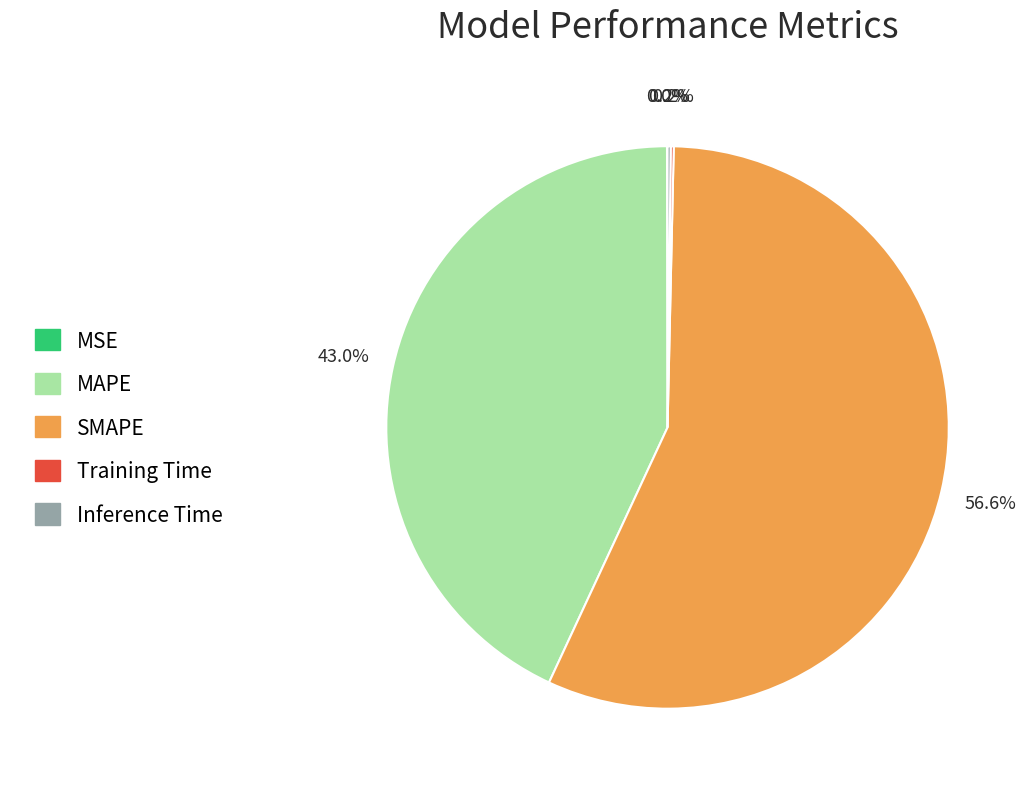

Is it true that SMAPE is 57% of the pie?

True